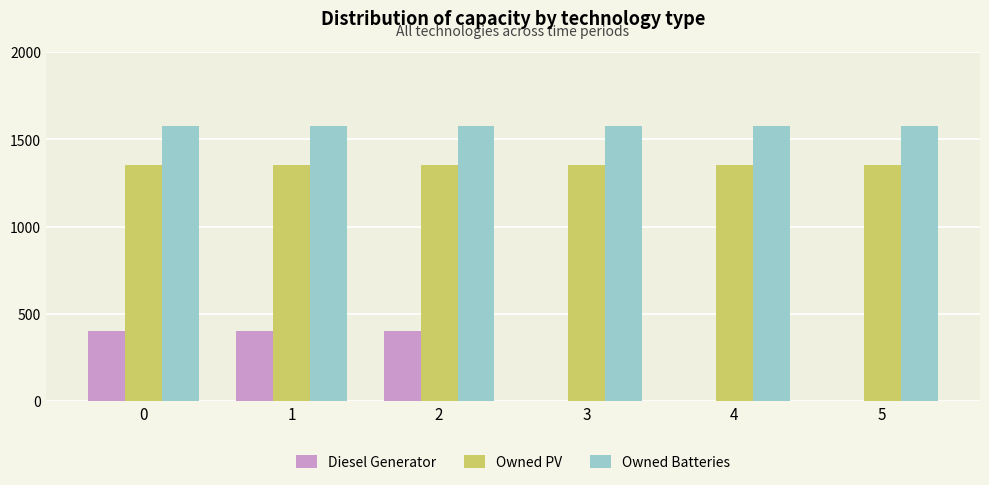

What is the sum of all Diesel Generator values?

1200